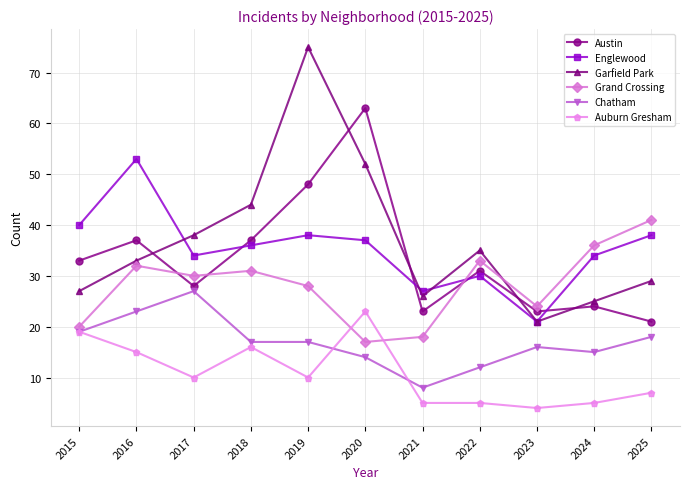

What value does the Auburn Gresham series have at 2024, to the nearest 5?

5